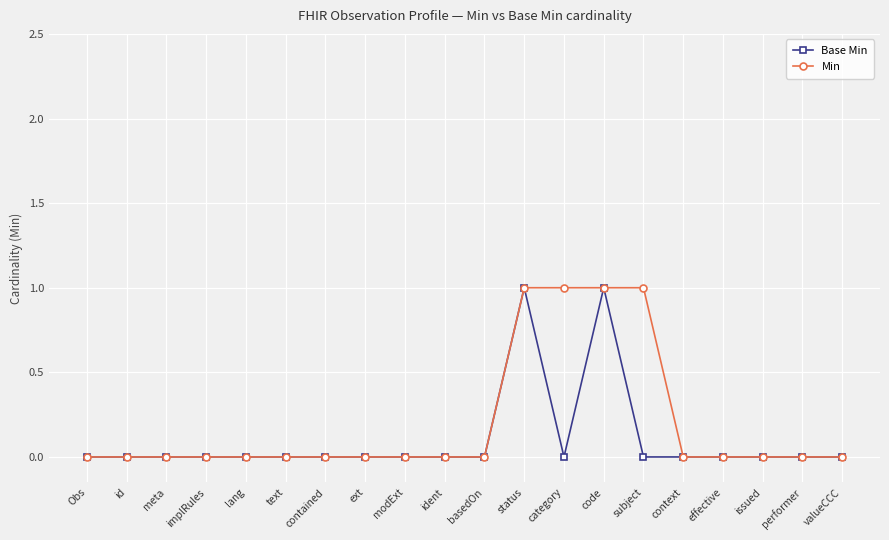

Does the chart have visible grid lines?

Yes